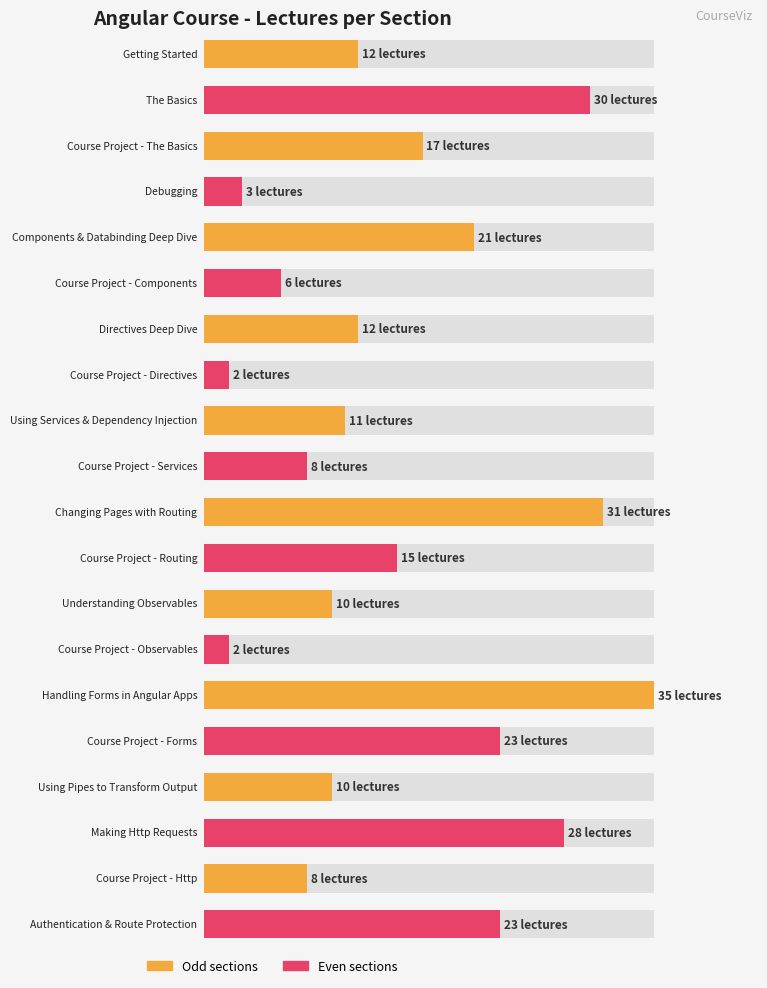

What is the sum of the values at Handling Forms in Angular Apps and The Basics?

65